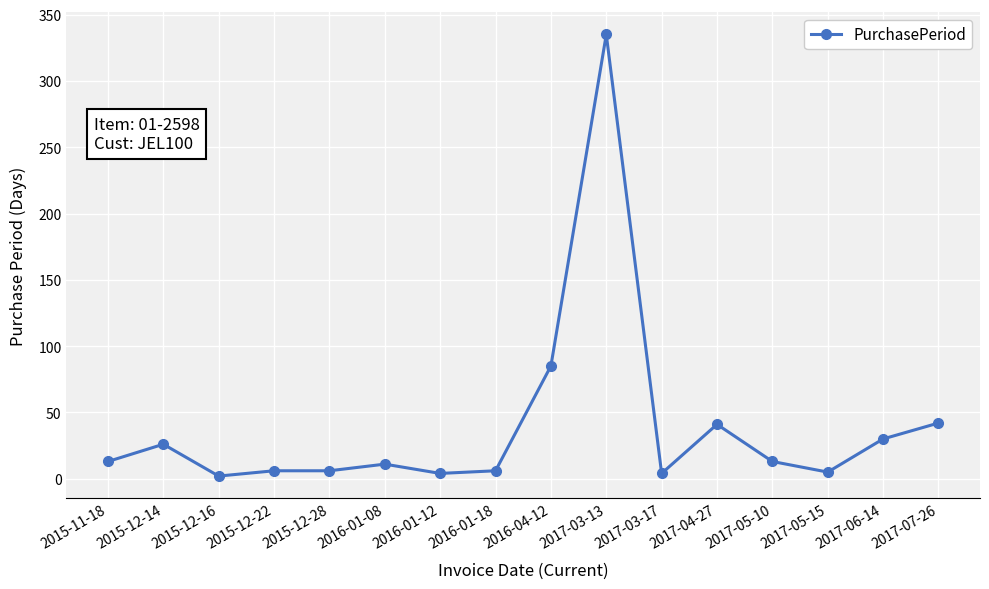

What is the change in value from 2016-04-12 to 2017-04-27?

-44